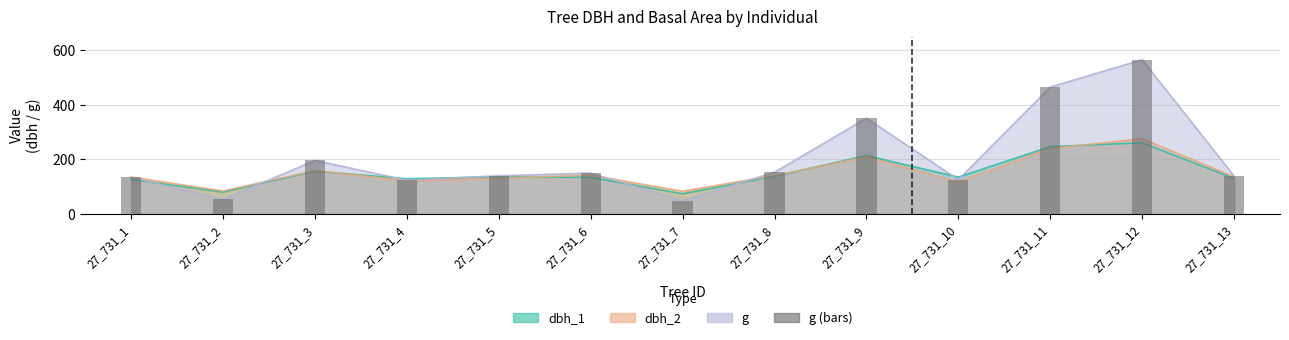

Rank the categories by value from highest to lowest.

27_731_12, 27_731_11, 27_731_9, 27_731_3, 27_731_8, 27_731_6, 27_731_5, 27_731_13, 27_731_1, 27_731_10, 27_731_4, 27_731_2, 27_731_7